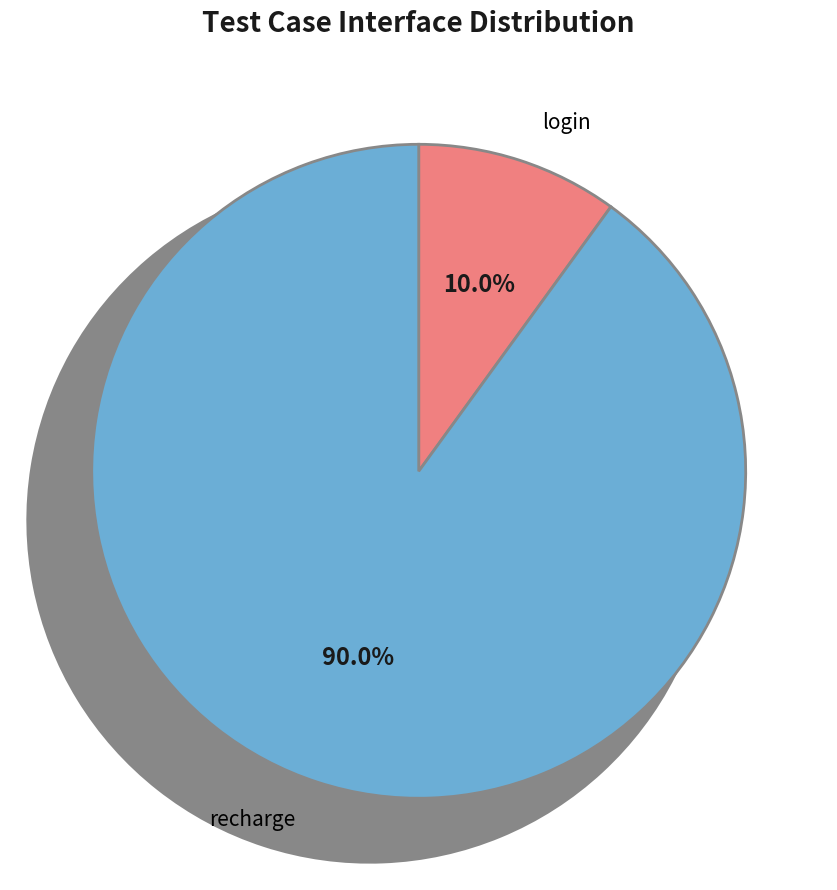

Is there a majority slice in this chart?

Yes